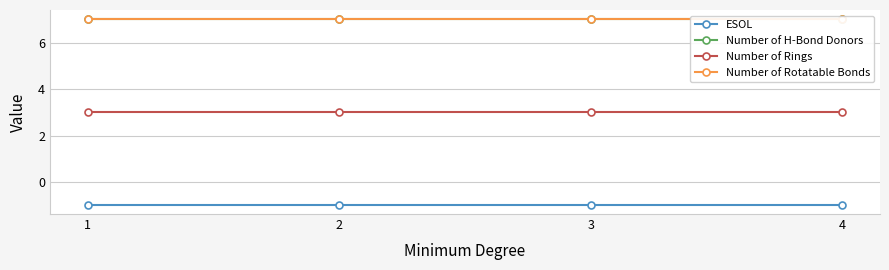

Which series has the widest spread of values?

ESOL